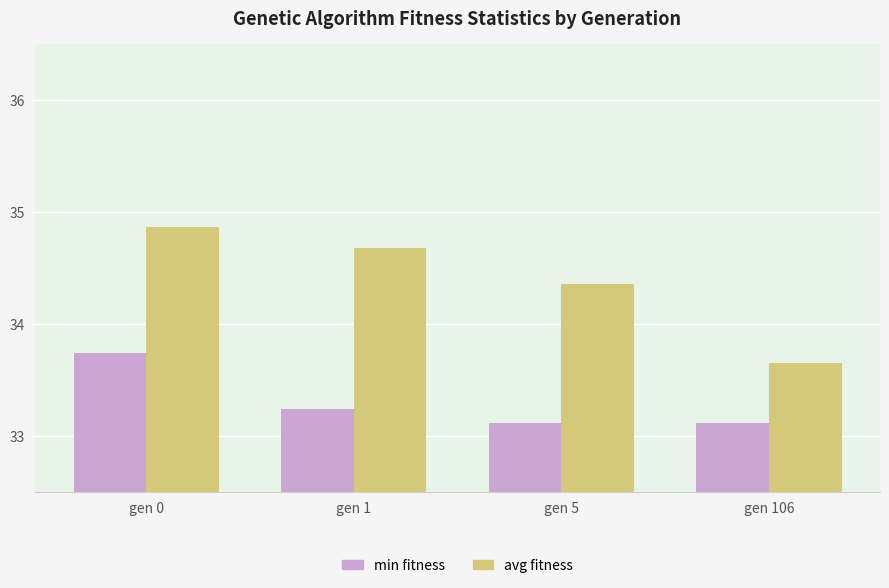

What is the difference between the maximum and second lowest values in the min fitness series?

0.6